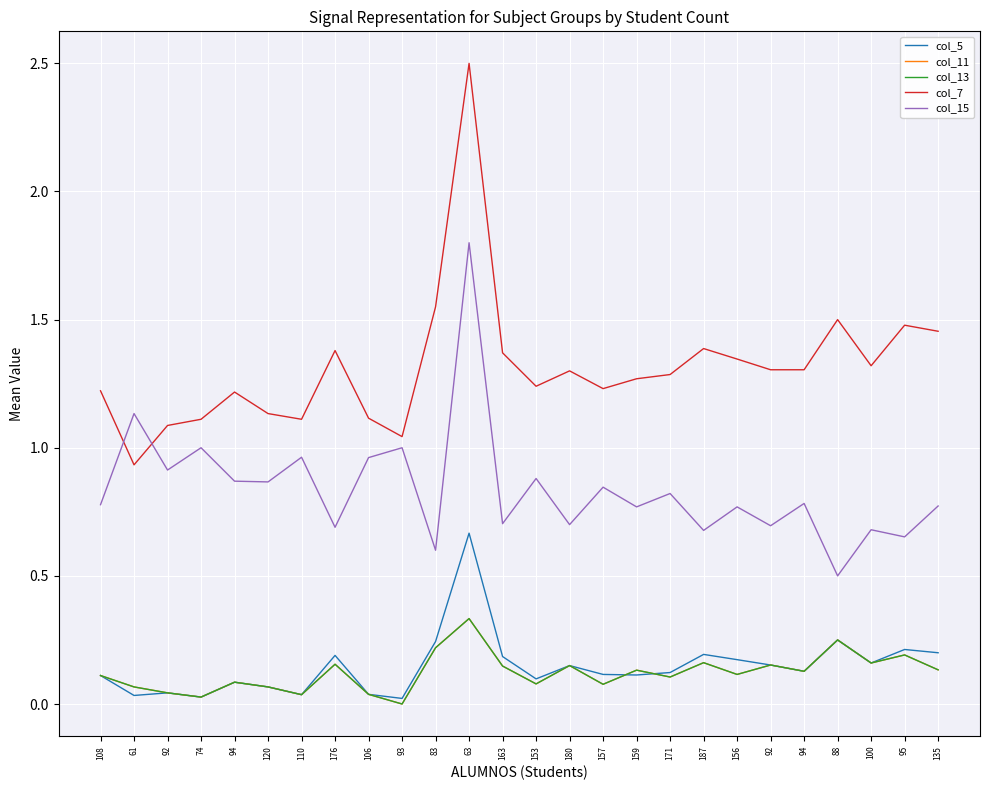

Reading left to right, transcribe all the data shown in this chart.

col_5: 108=0.1	61=0.0	92=0.0	74=0.0	94=0.1	120=0.1	110=0.0	176=0.2	106=0.0	93=0.0	83=0.2	63=0.7	163=0.2	153=0.1	180=0.1	157=0.1	159=0.1	171=0.1	187=0.2	156=0.2	92=0.2	94=0.1	88=0.2	100=0.2	95=0.2	135=0.2
col_11: 108=0.1	61=0.1	92=0.0	74=0.0	94=0.1	120=0.1	110=0.0	176=0.2	106=0.0	93=0.0	83=0.2	63=0.3	163=0.1	153=0.1	180=0.1	157=0.1	159=0.1	171=0.1	187=0.2	156=0.1	92=0.2	94=0.1	88=0.2	100=0.2	95=0.2	135=0.1
col_13: 108=0.1	61=0.1	92=0.0	74=0.0	94=0.1	120=0.1	110=0.0	176=0.2	106=0.0	93=0.0	83=0.2	63=0.3	163=0.1	153=0.1	180=0.1	157=0.1	159=0.1	171=0.1	187=0.2	156=0.1	92=0.2	94=0.1	88=0.2	100=0.2	95=0.2	135=0.1
col_7: 108=1.2	61=0.9	92=1.1	74=1.1	94=1.2	120=1.1	110=1.1	176=1.4	106=1.1	93=1.0	83=1.6	63=2.5	163=1.4	153=1.2	180=1.3	157=1.2	159=1.3	171=1.3	187=1.4	156=1.3	92=1.3	94=1.3	88=1.5	100=1.3	95=1.5	135=1.5
col_15: 108=0.8	61=1.1	92=0.9	74=1.0	94=0.9	120=0.9	110=1.0	176=0.7	106=1.0	93=1.0	83=0.6	63=1.8	163=0.7	153=0.9	180=0.7	157=0.8	159=0.8	171=0.8	187=0.7	156=0.8	92=0.7	94=0.8	88=0.5	100=0.7	95=0.7	135=0.8